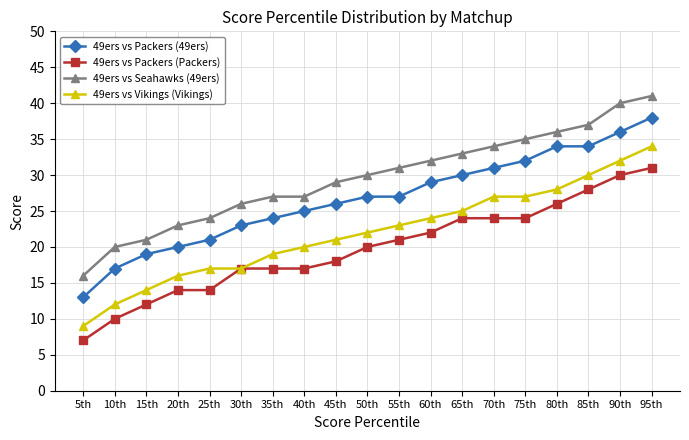

True or false: 49ers vs Seahawks (49ers) and 49ers vs Vikings (Vikings) intersect in this chart.

False